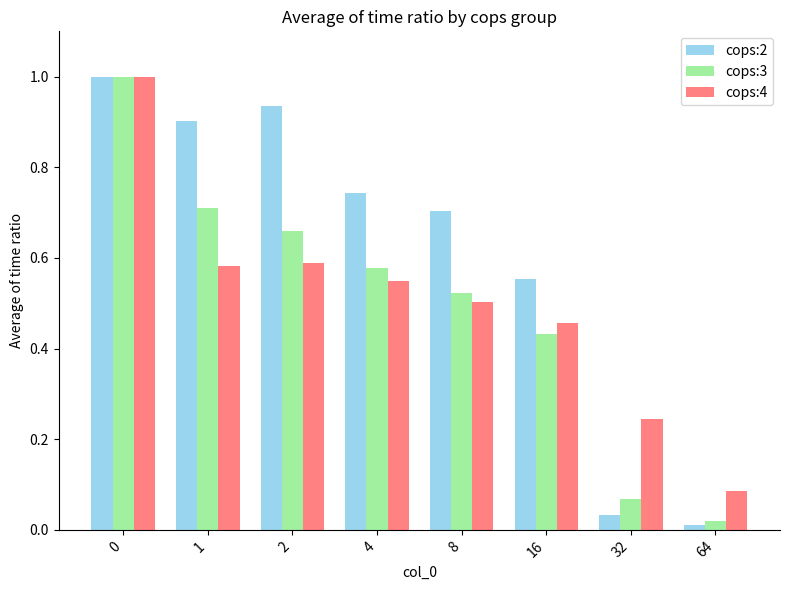

Which category has the lowest value in the cops:3 series?

64